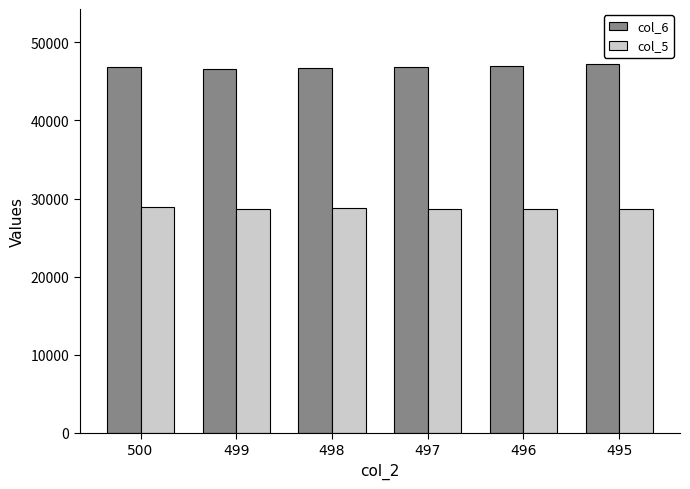

Read the col_5 value at 500.

28932